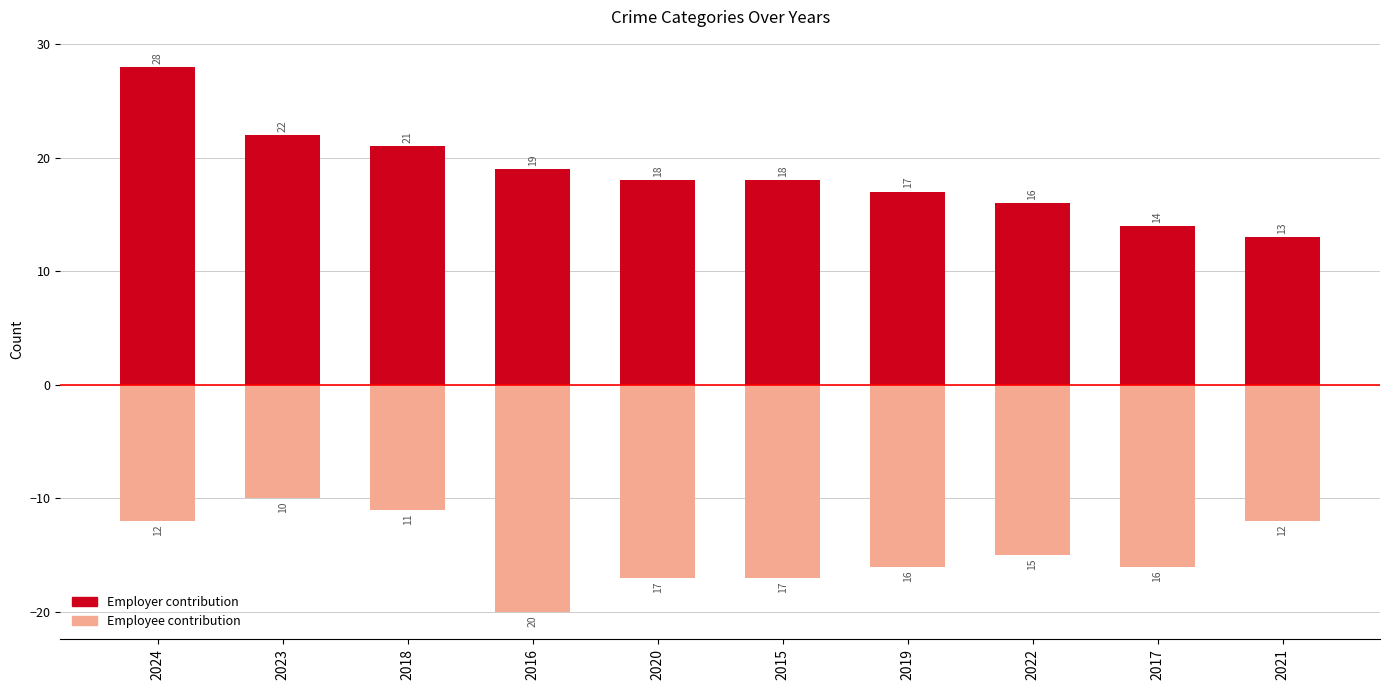

How many bars are there in total?

20